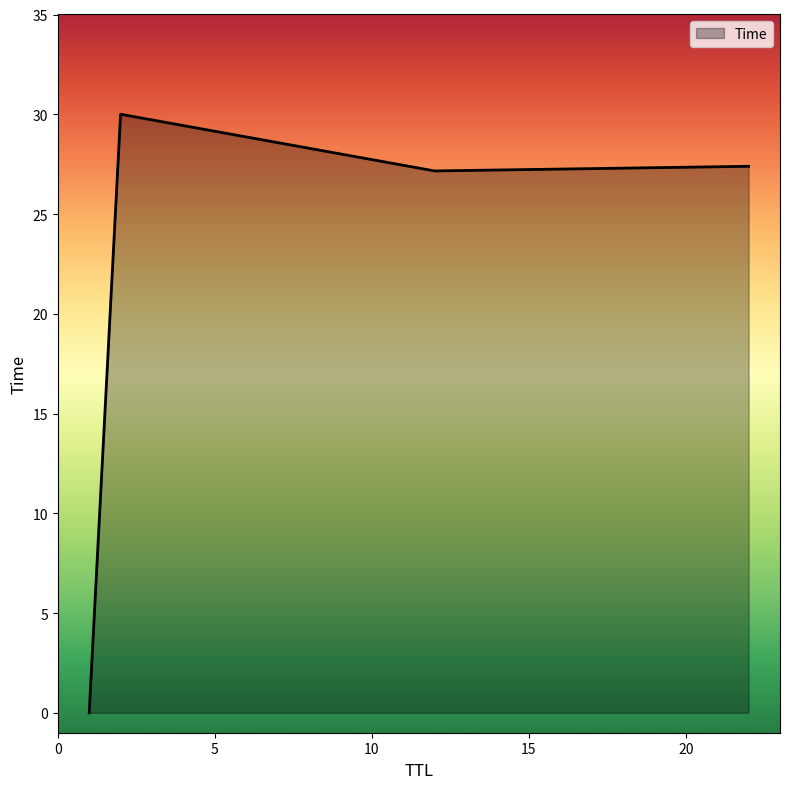

How many interior local peaks (higher than both neighbors) does the data have?

1